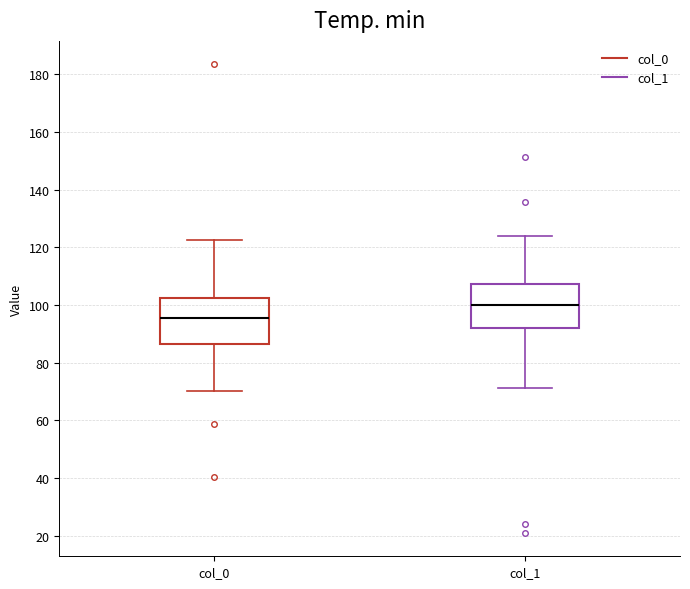

Which box's median line is the lowest?

col_0